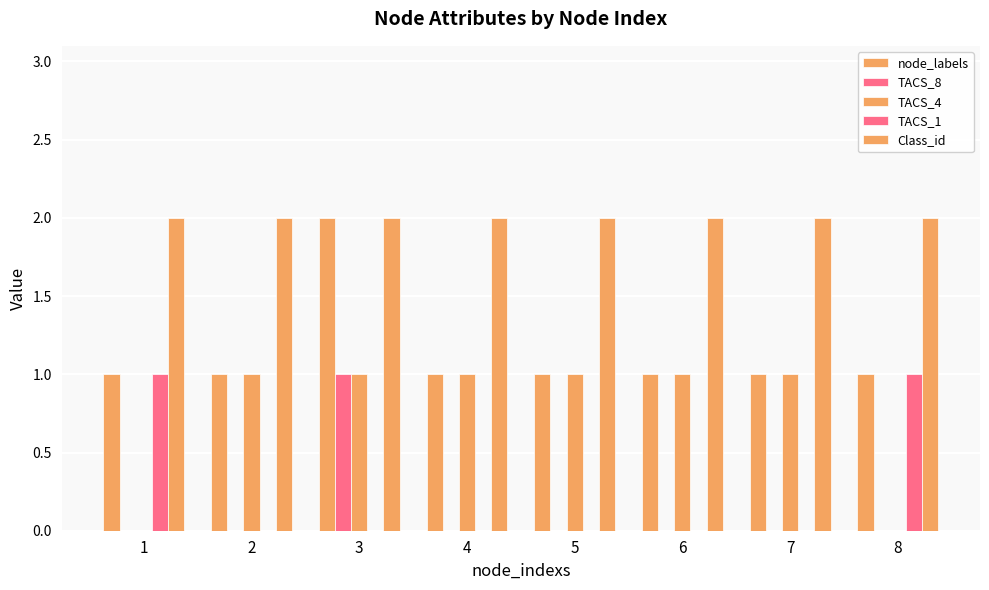

What is the highest value of the TACS_8 series?

1